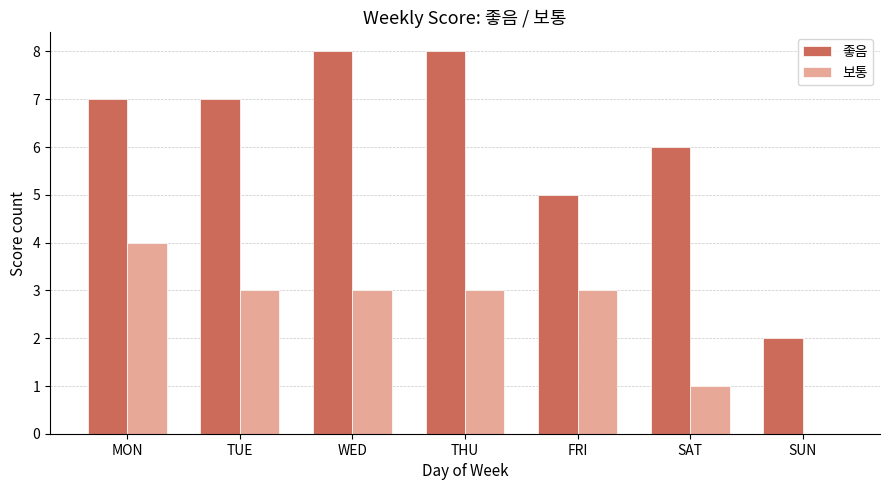

What is the total value across all series at FRI?

8